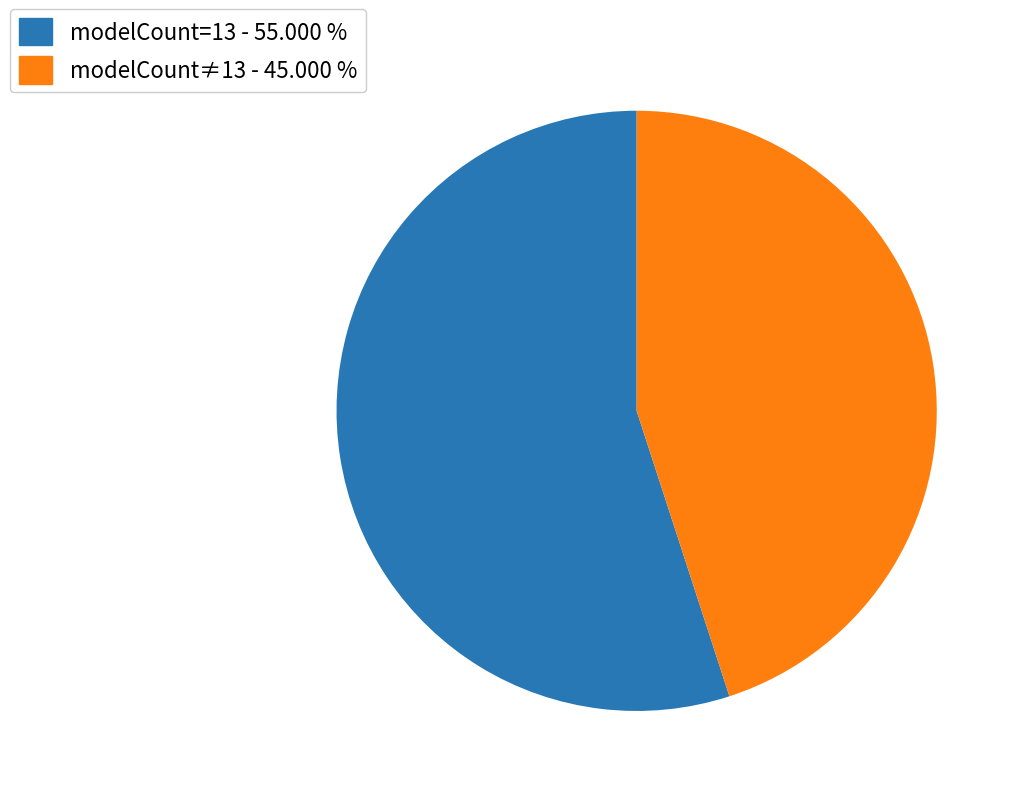

Is the sum of modelCount=13 - 55.000 % and modelCount≠13 - 45.000 % greater than half?

Yes